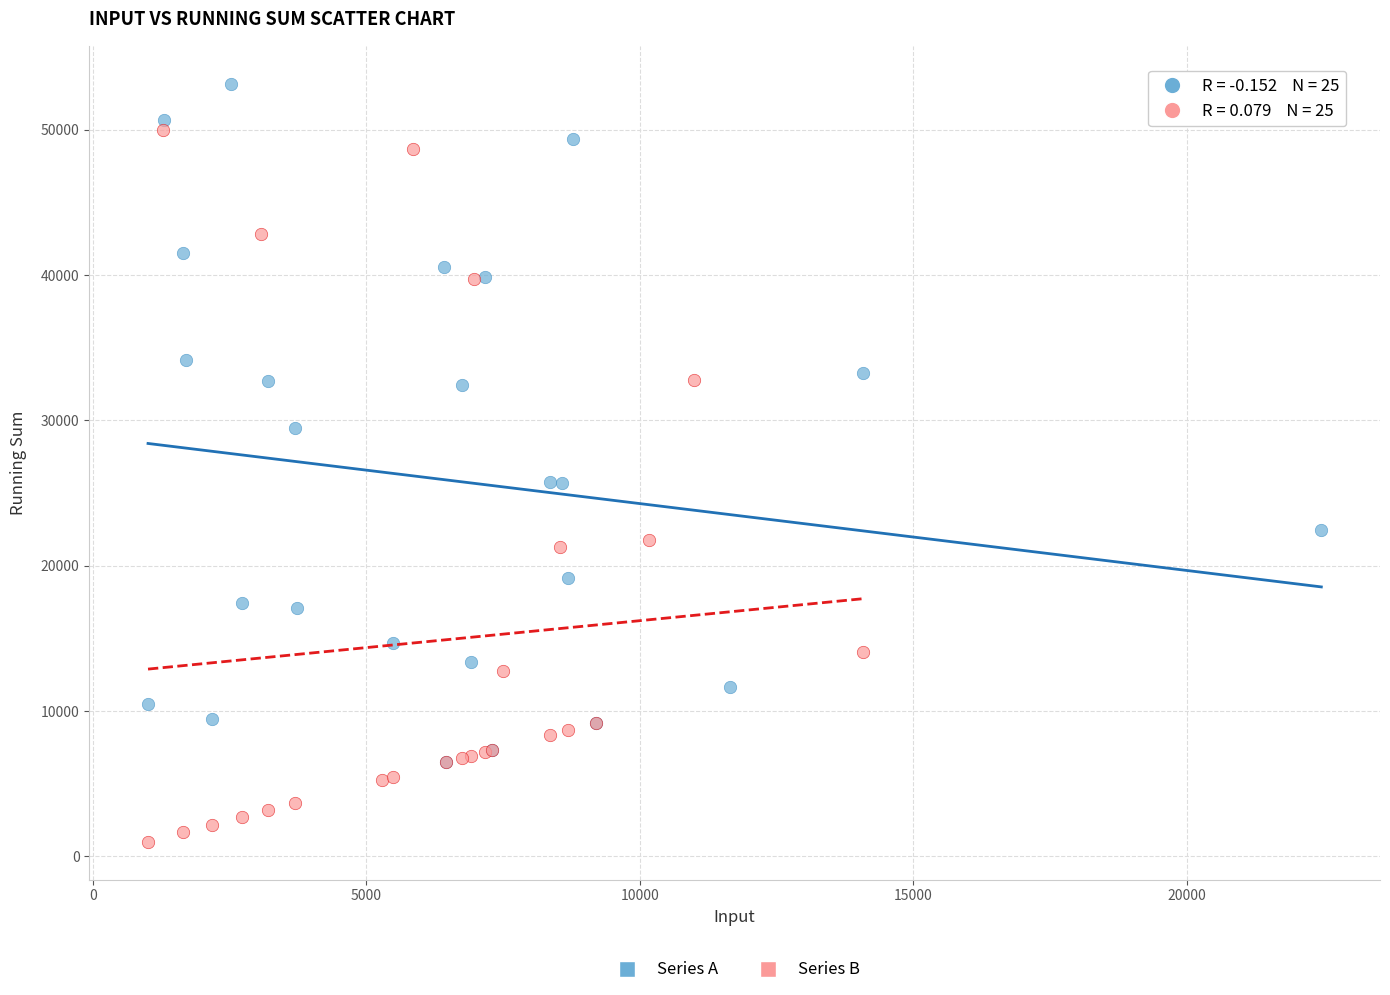

Which series reaches the minimum Y coordinate?

Series B